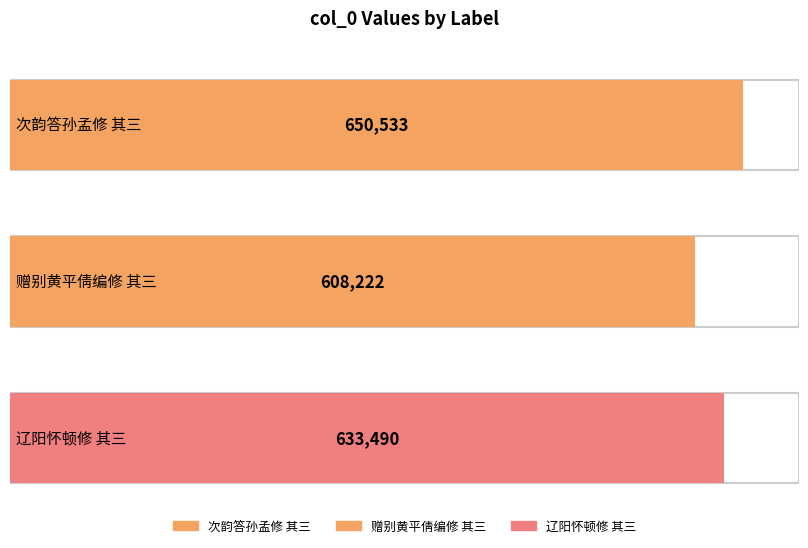

Are the bars horizontal?

Yes